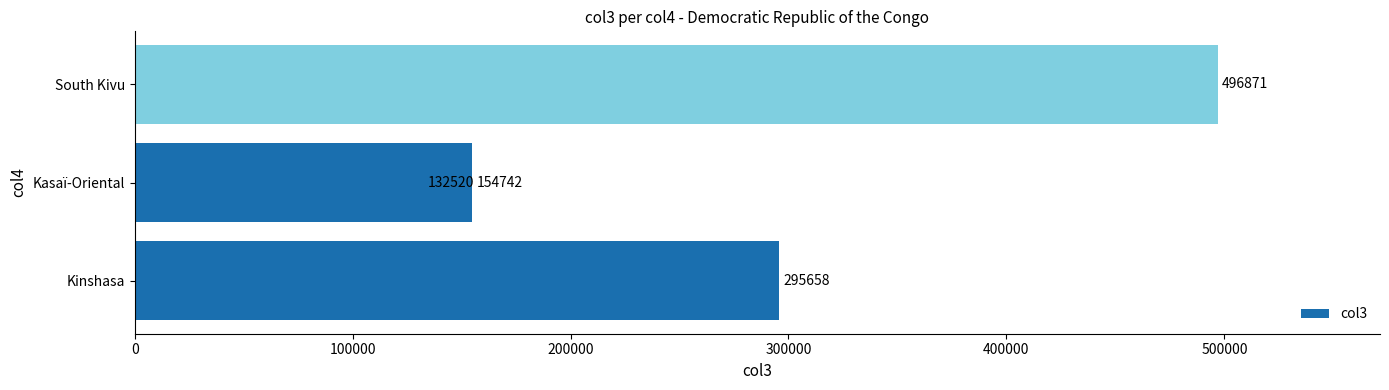

What is the difference between the values at 200000 and 100000?

22222